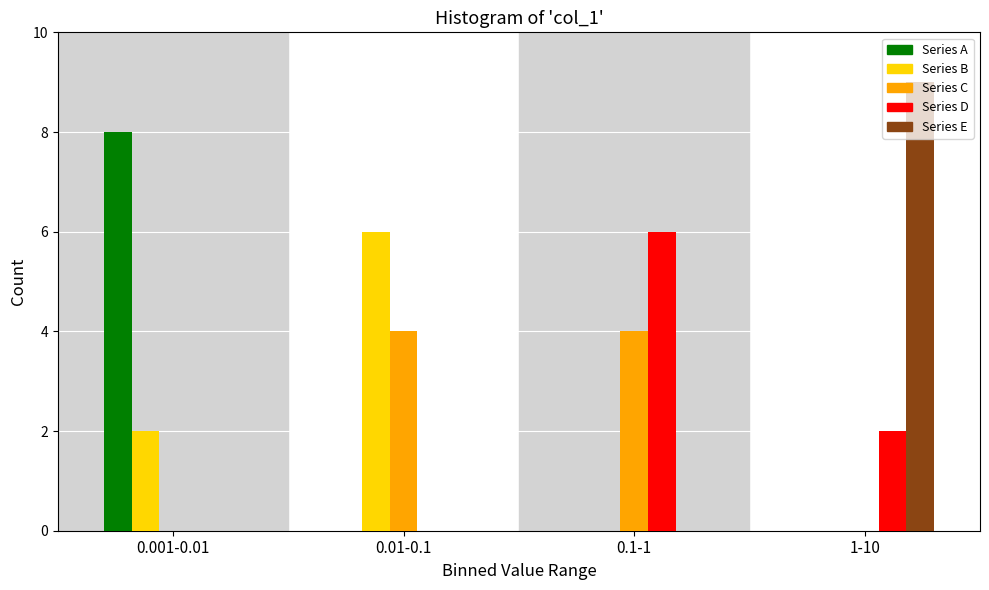

Reading right to left, list all the values displayed in this chart.

Series A: 1-10=0	0.1-1=0	0.01-0.1=0	0.001-0.01=8
Series B: 1-10=0	0.1-1=0	0.01-0.1=6	0.001-0.01=2
Series C: 1-10=0	0.1-1=4	0.01-0.1=4	0.001-0.01=0
Series D: 1-10=2	0.1-1=6	0.01-0.1=0	0.001-0.01=0
Series E: 1-10=9	0.1-1=0	0.01-0.1=0	0.001-0.01=0